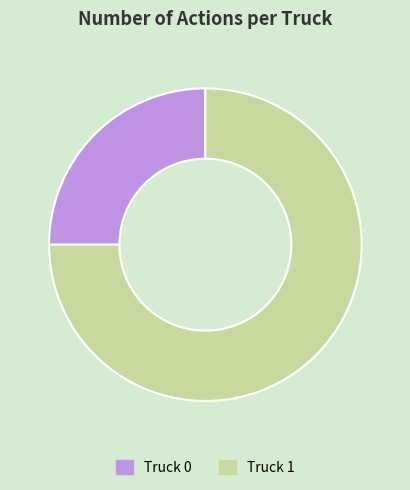

How many segments does this pie chart have?

2